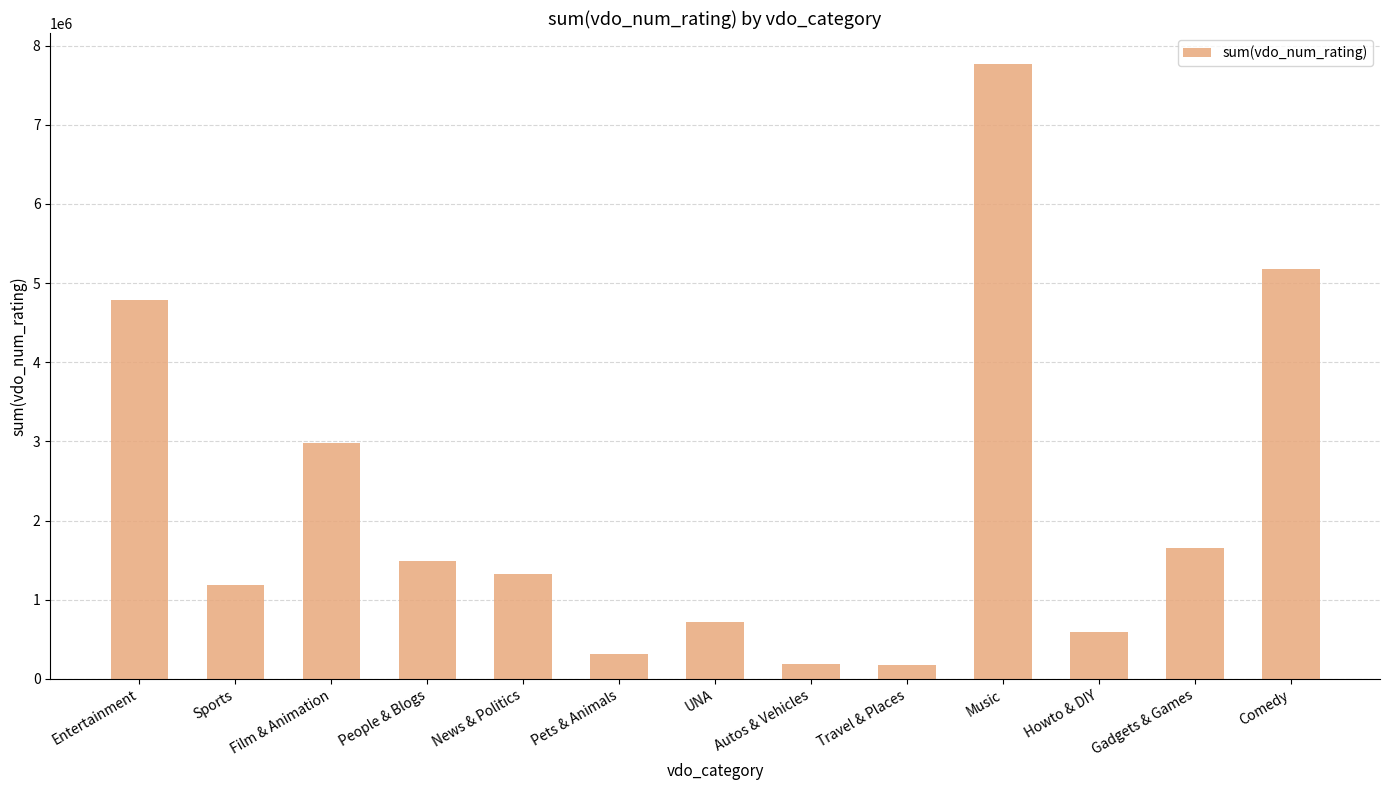

What is the difference between the maximum and second lowest values?

7587965